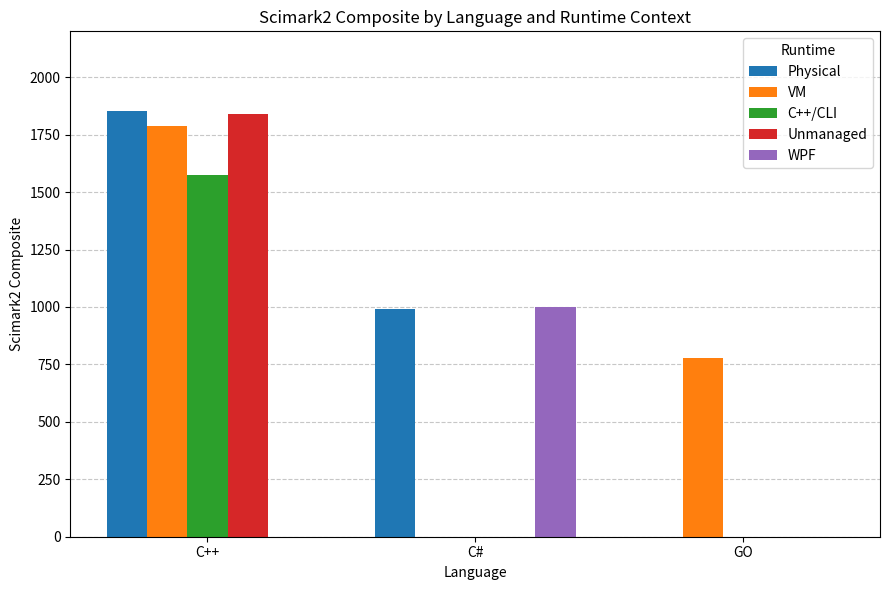

Which series changed the most between C++ and GO?

Physical